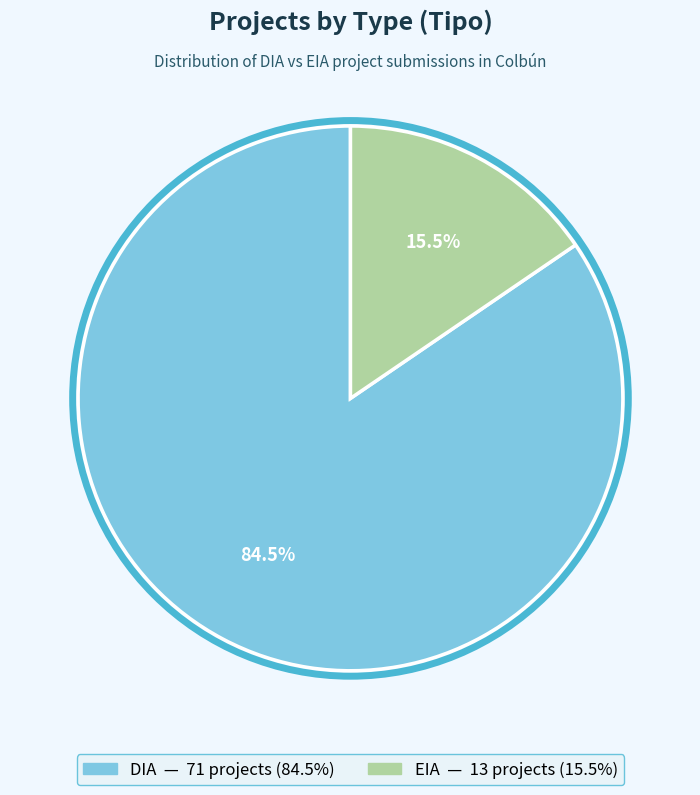

Rank the categories by value from lowest to highest.

EIA, DIA